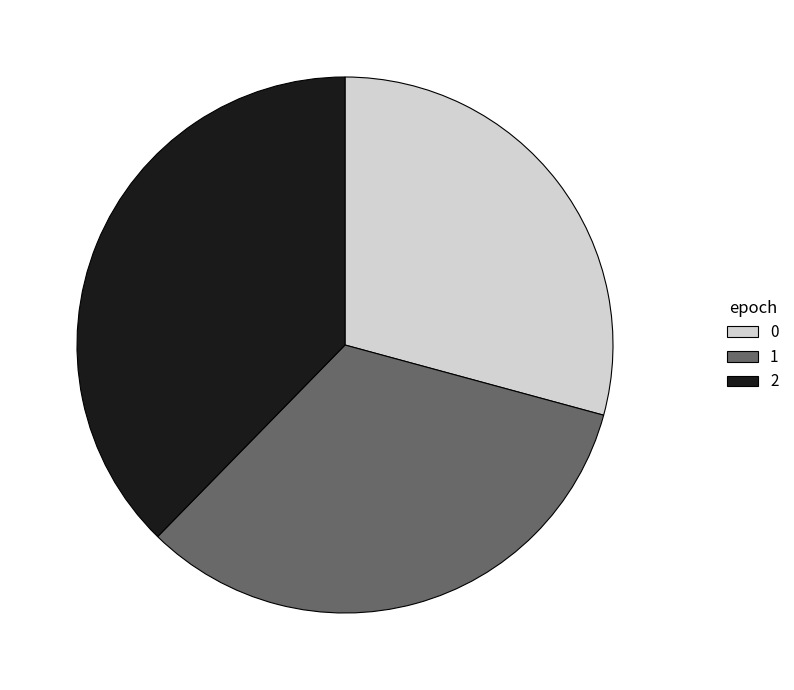

Between 2 and 1, which is larger?

2